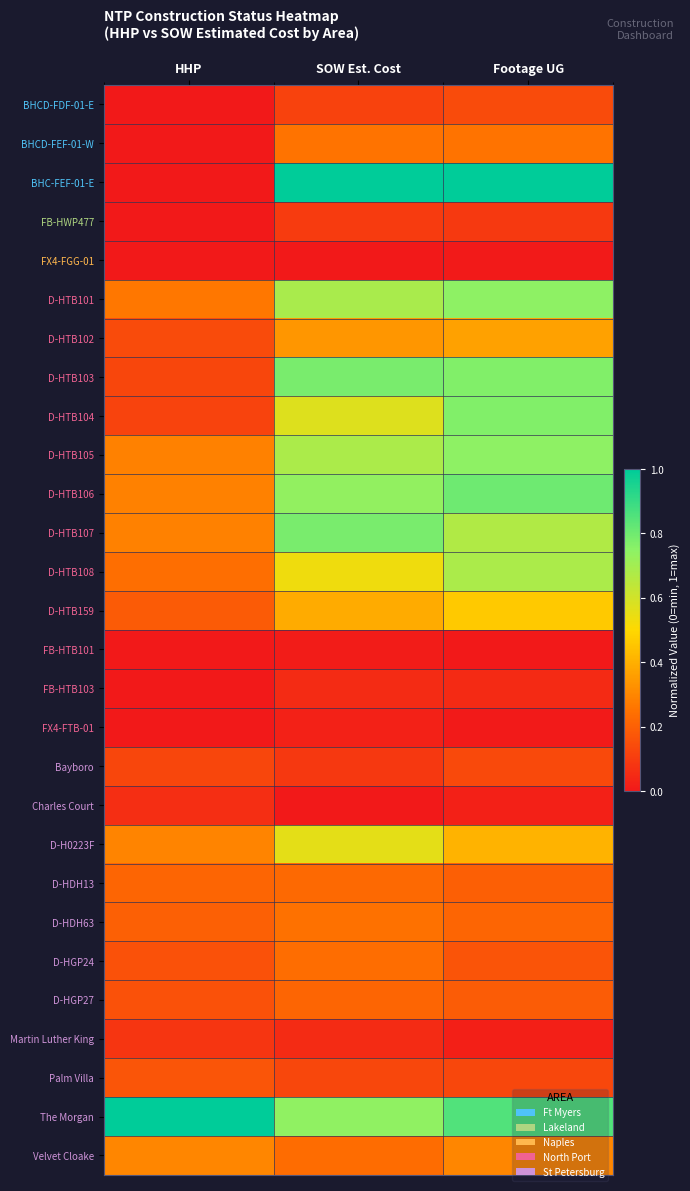

Which category has the highest value across all series?

SOW Est. Cost